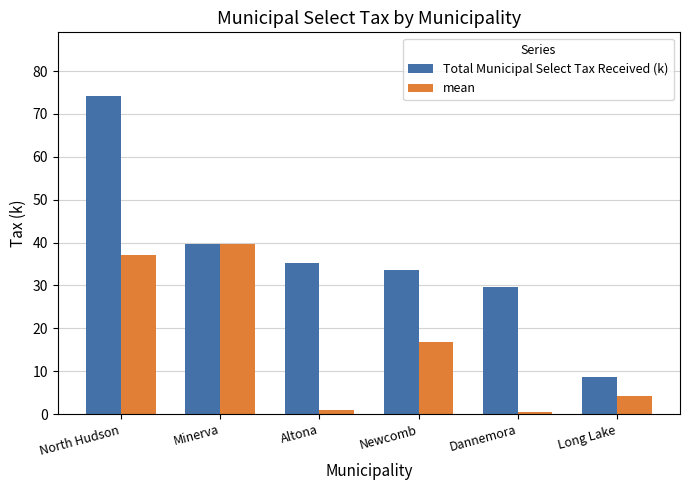

Does the chart contain any negative values?

No